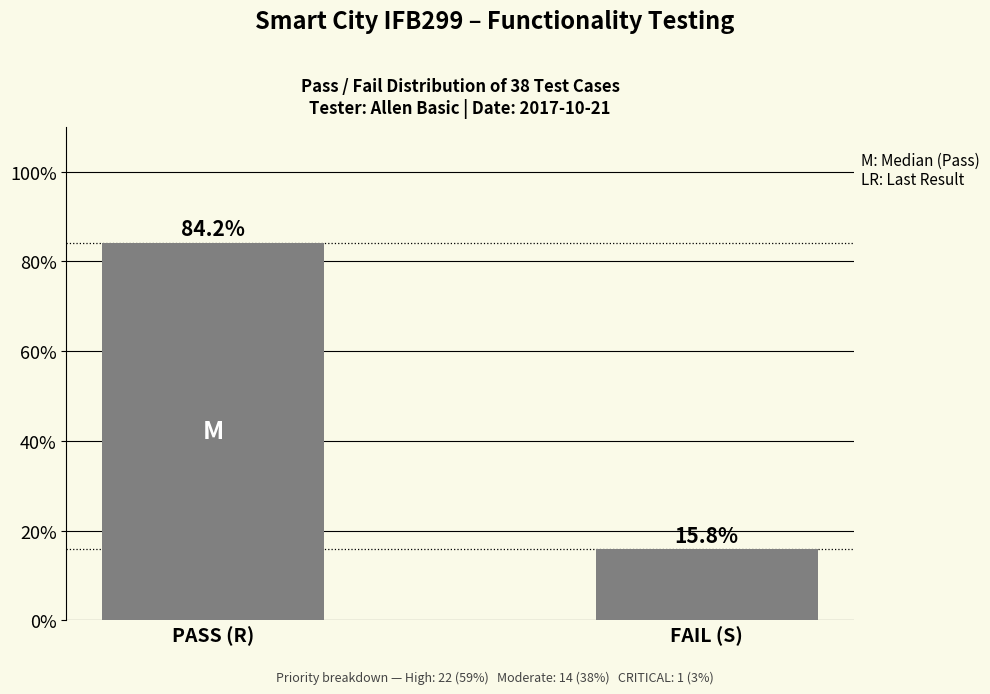

What is the difference between the maximum and minimum values?

68.4